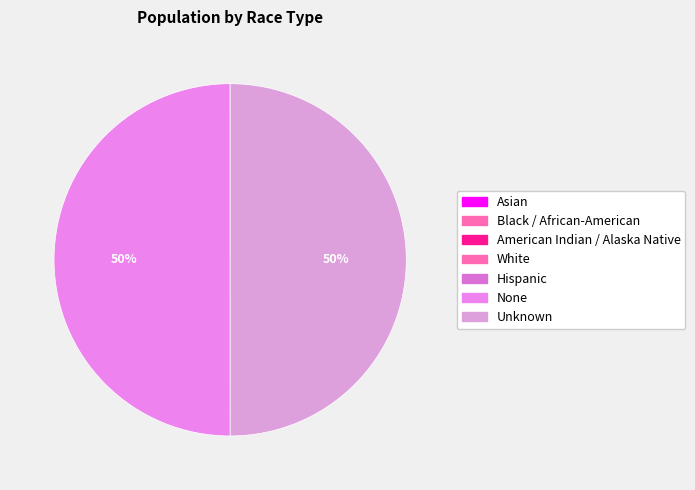

Is there any slice that represents more than half of the pie?

No